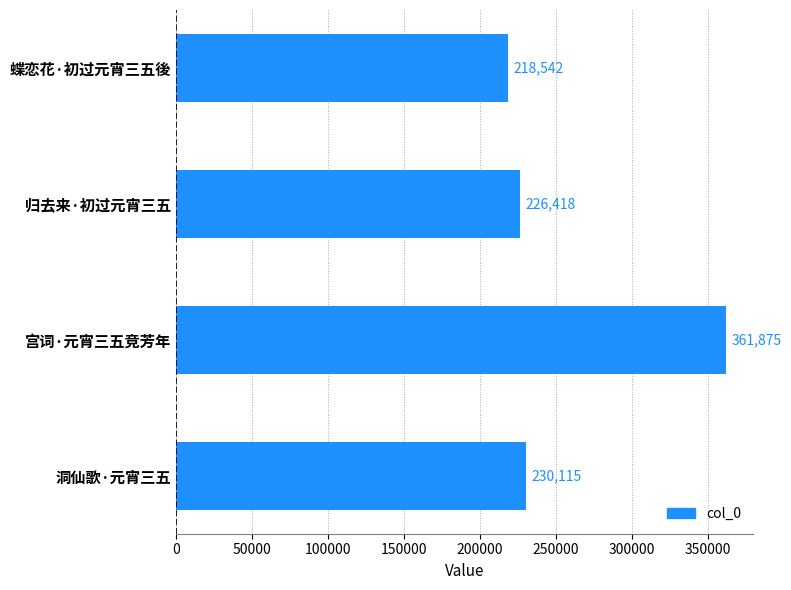

Which category has the highest value across all series?

宫词·元宵三五竞芳年